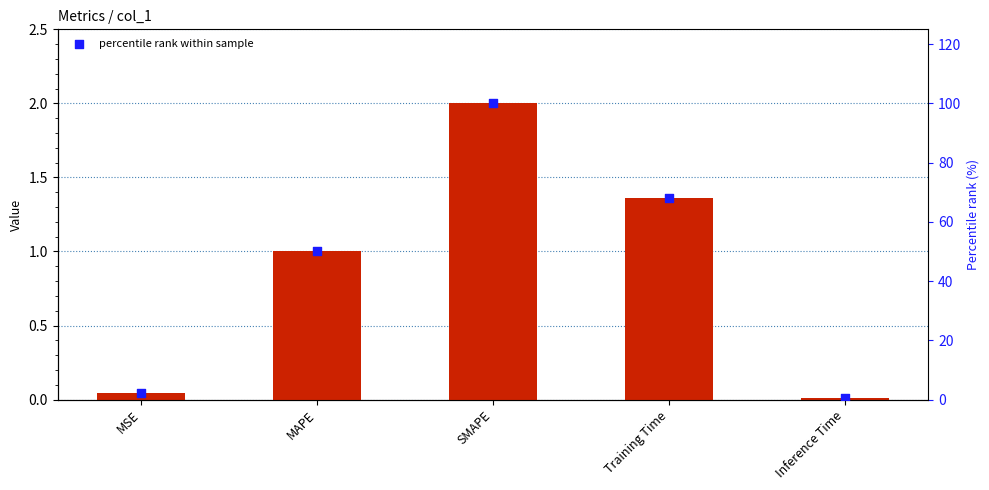

At which category is the sum across all series the highest?

SMAPE